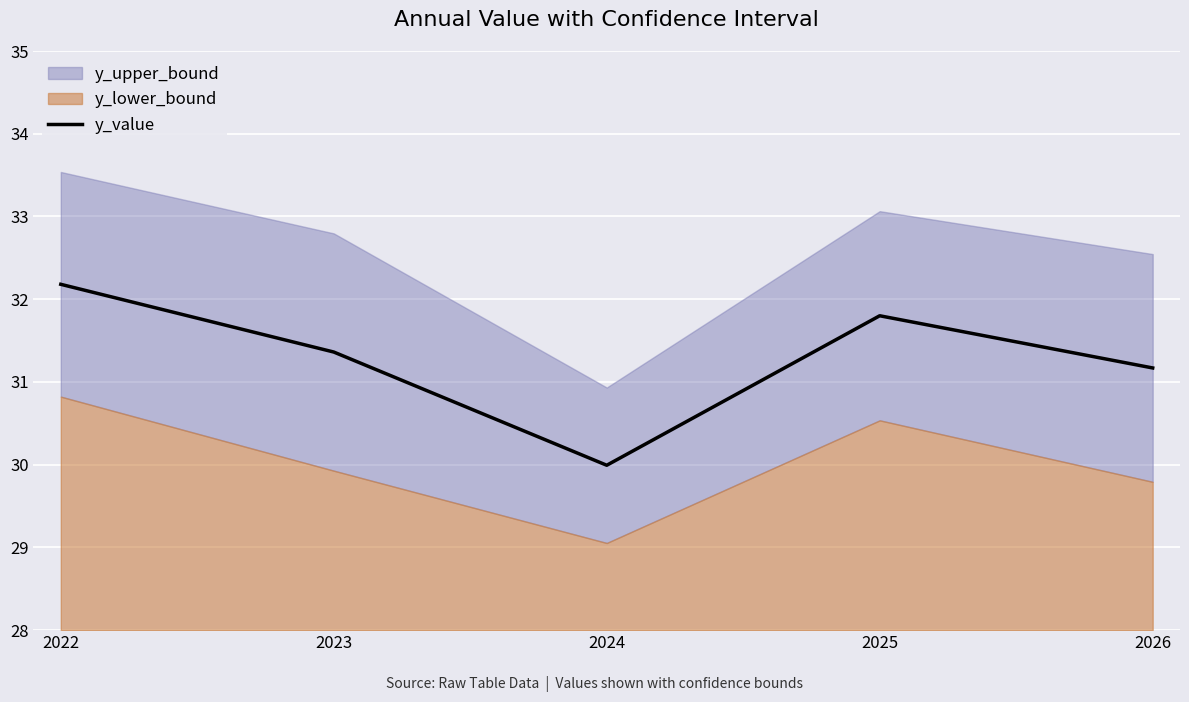

How many points are higher than both their immediate neighbors (excluding endpoints)?

1